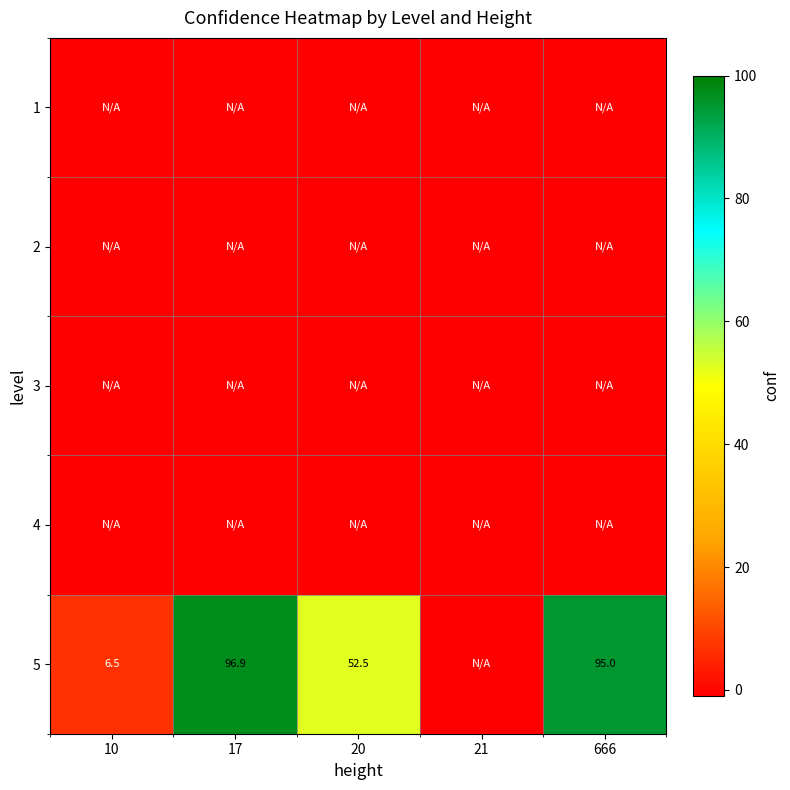

Is it true that 5 equals 34.2 at 20?

False